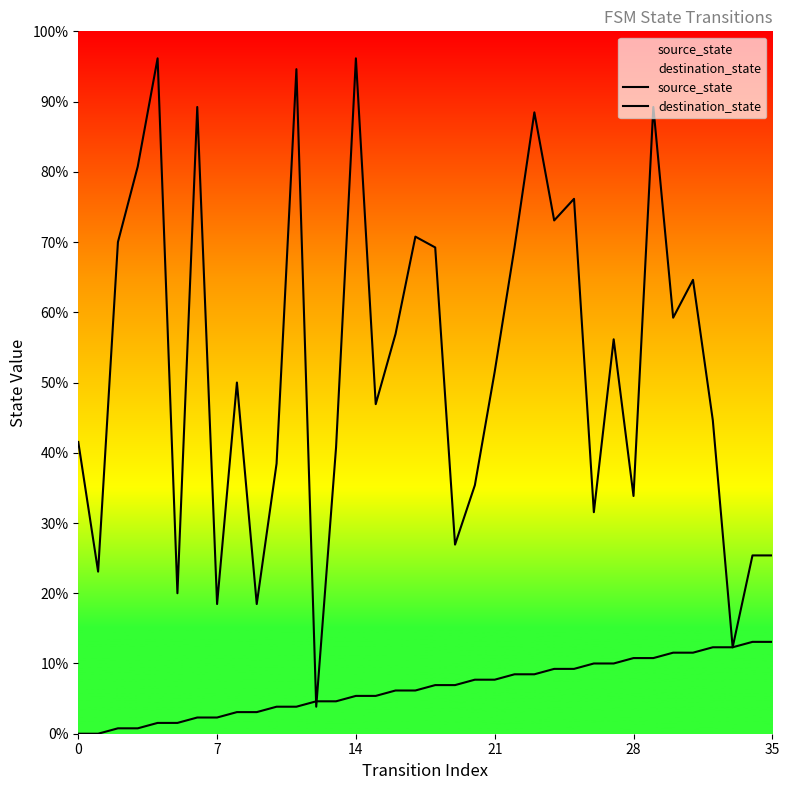

What are all the series names shown in the legend?

source_state, destination_state